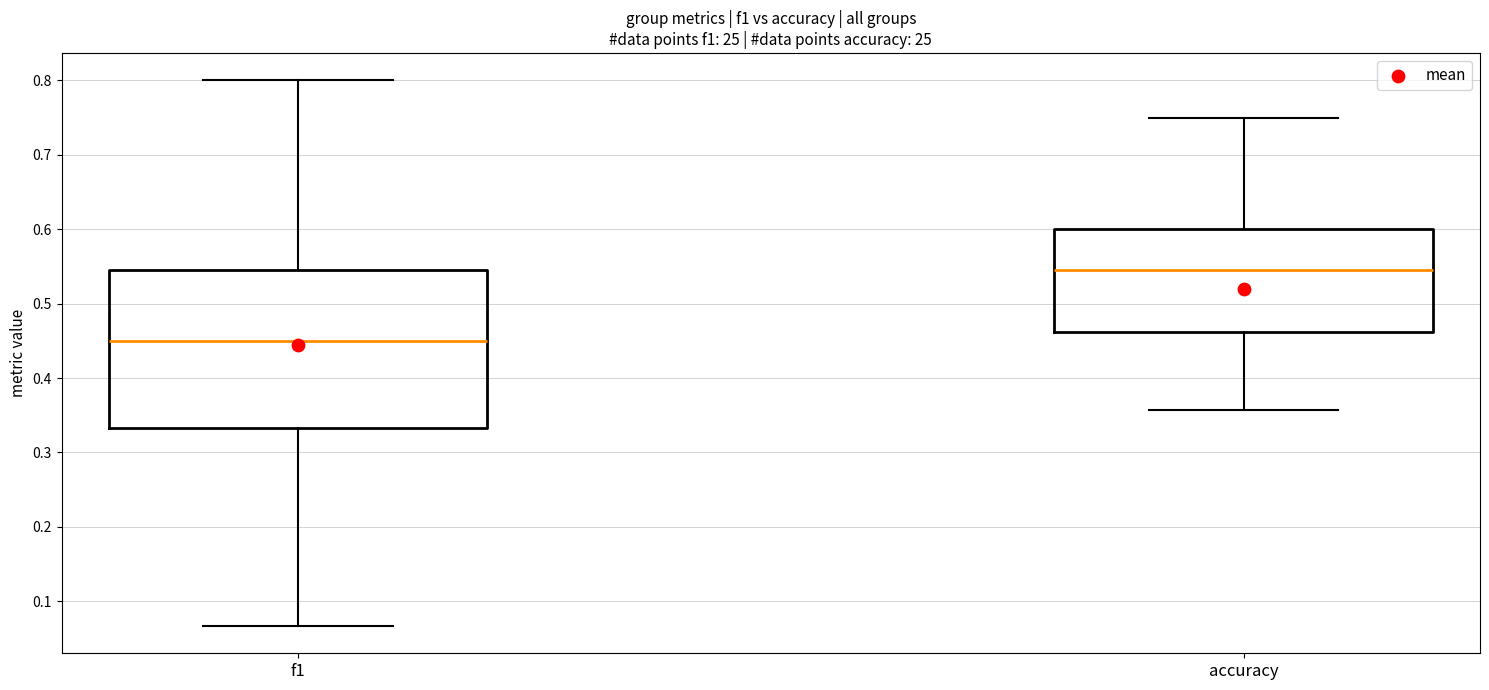

Comparing the boxes themselves (not the whiskers), which one is the tallest?

f1